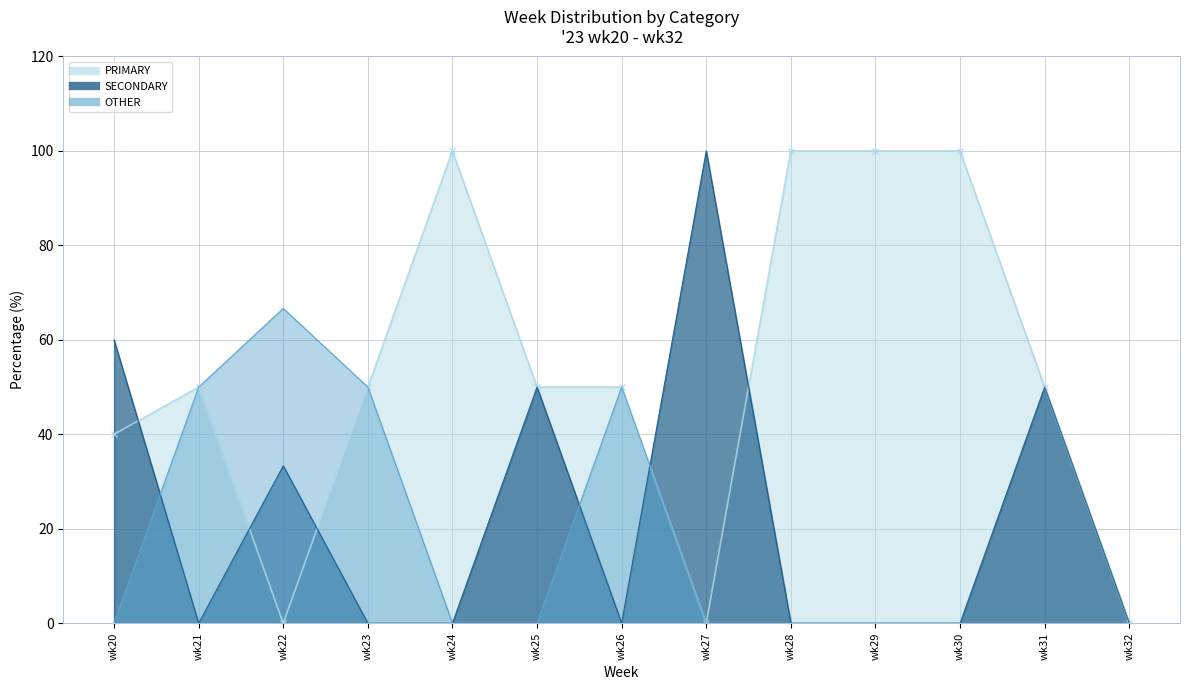

Is it true that PRIMARY equals 69.6 at wk26?

False